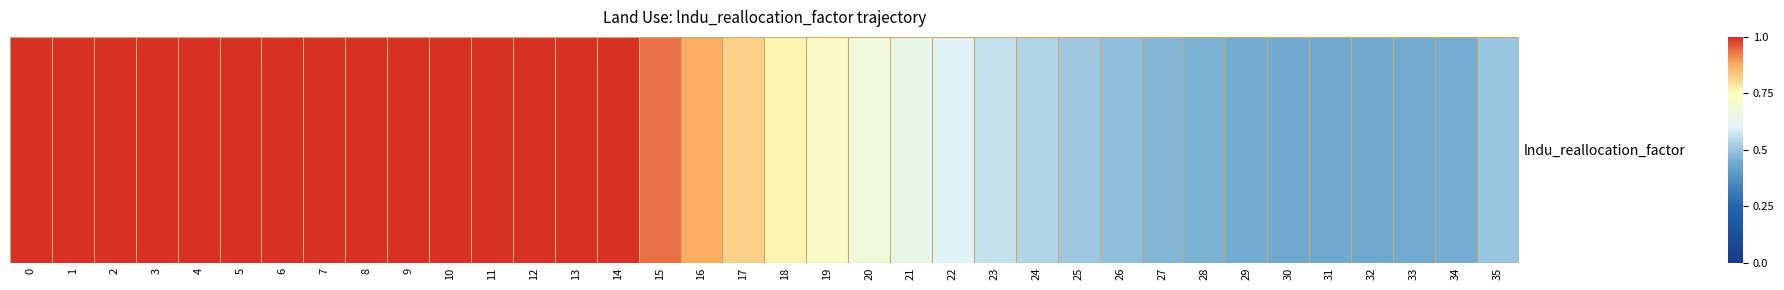

Reading left to right, what are all the values shown in this chart?

0=1.0	1=1.0	2=1.0	3=1.0	4=1.0	5=1.0	6=1.0	7=1.0	8=1.0	9=1.0	10=1.0	11=1.0	12=1.0	13=1.0	14=1.0	15=0.9	16=0.9	17=0.8	18=0.8	19=0.7	20=0.7	21=0.6	22=0.6	23=0.6	24=0.5	25=0.5	26=0.5	27=0.5	28=0.5	29=0.4	30=0.4	31=0.4	32=0.4	33=0.4	34=0.5	35=0.5